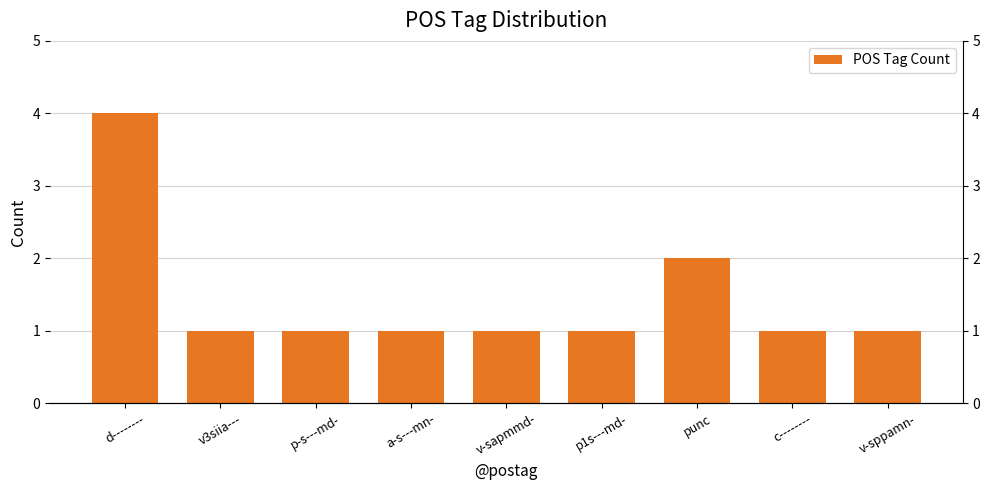

What is the label of the 5th bar from the left?

v-sapmmd-